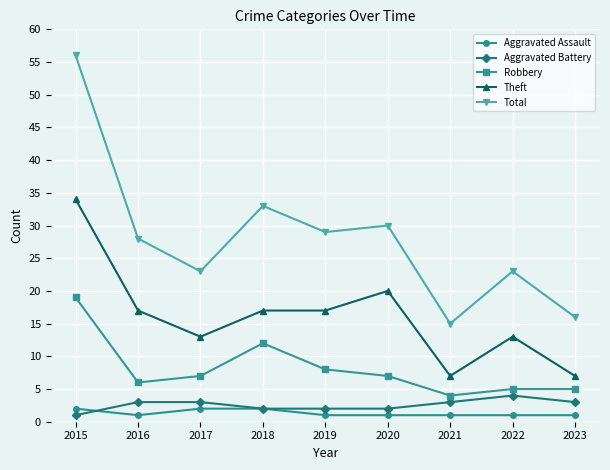

How many categories are shown in the chart?

9